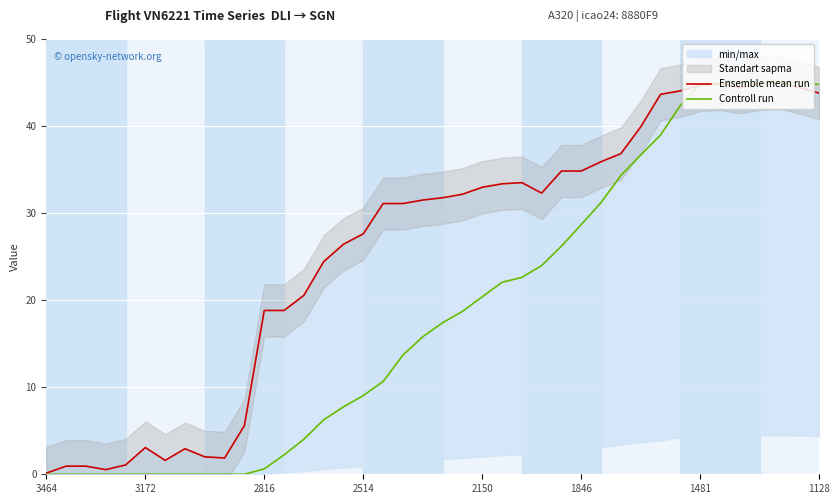

What is the maximum value shown in the chart?

45.0